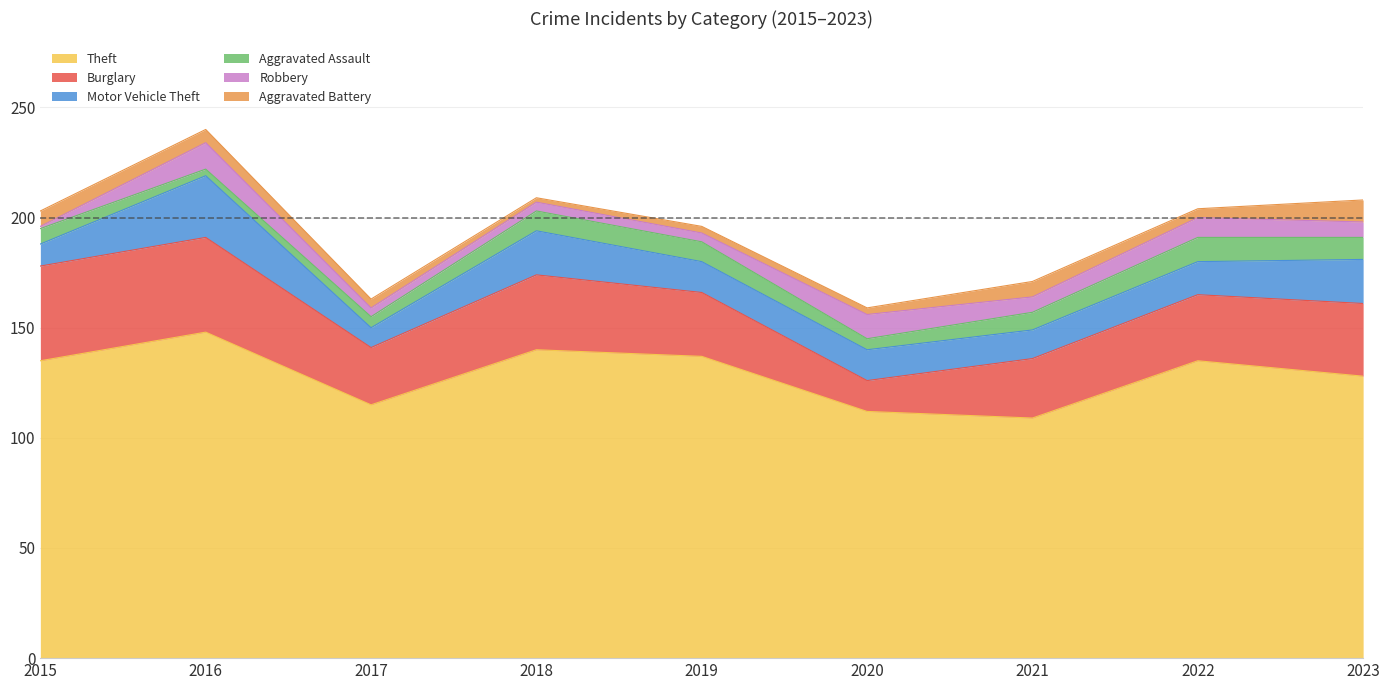

Reading left to right, transcribe all the data shown in this chart.

Theft: 2015=135	2016=148	2017=115	2018=140	2019=137	2020=112	2021=109	2022=135	2023=128
Burglary: 2015=43	2016=43	2017=26	2018=34	2019=29	2020=14	2021=27	2022=30	2023=33
Motor Vehicle Theft: 2015=10	2016=28	2017=9	2018=20	2019=14	2020=14	2021=13	2022=15	2023=20
Aggravated Assault: 2015=7	2016=3	2017=5	2018=9	2019=9	2020=5	2021=8	2022=11	2023=10
Robbery: 2015=1	2016=12	2017=4	2018=4	2019=4	2020=11	2021=7	2022=9	2023=7
Aggravated Battery: 2015=7	2016=6	2017=4	2018=2	2019=3	2020=3	2021=7	2022=4	2023=10